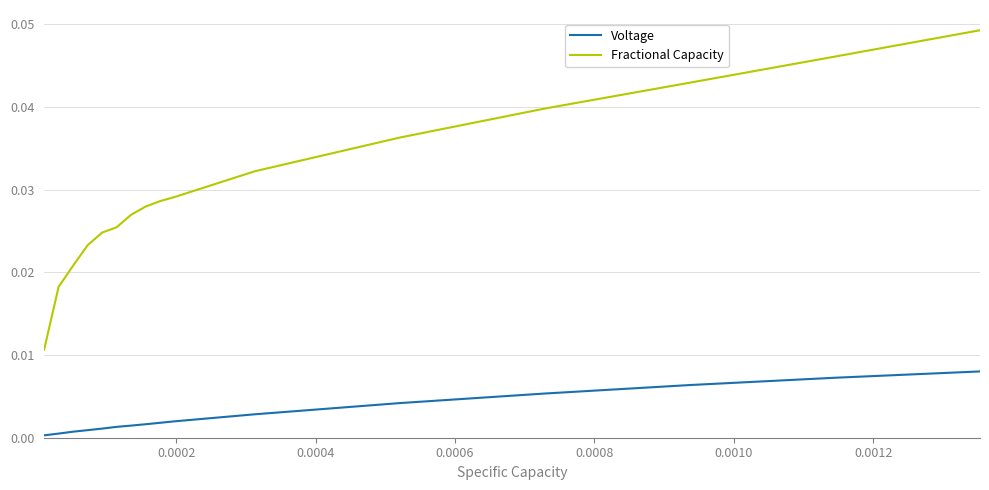

Count the Fractional Capacity values in the range 0 to 1.

16